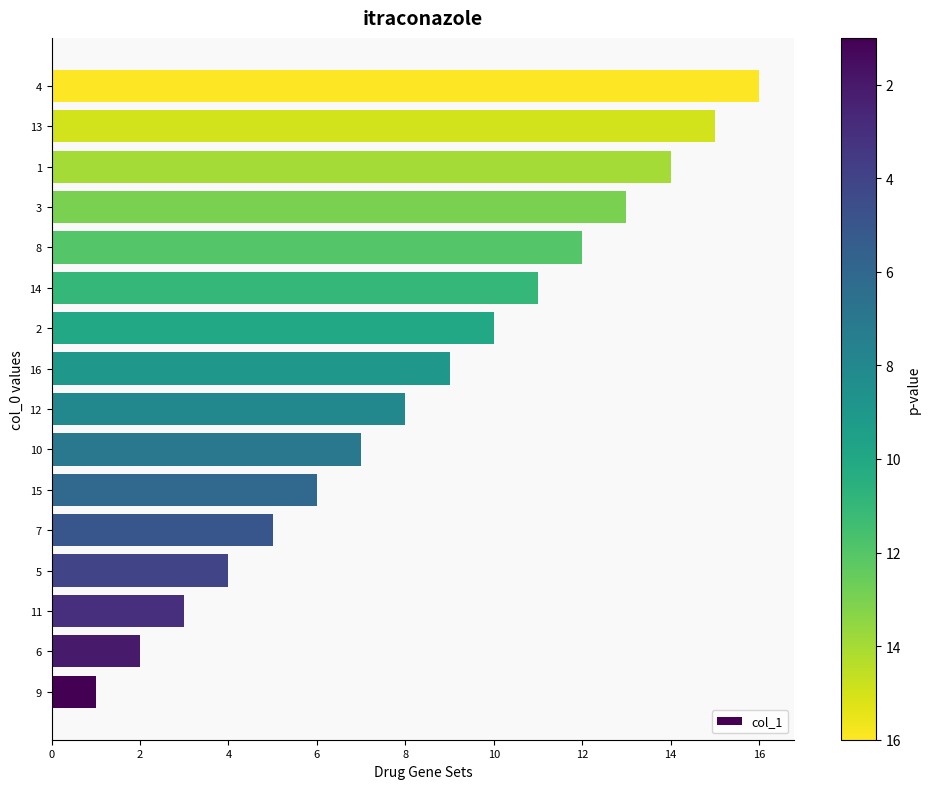

How many bars are there in total?

16